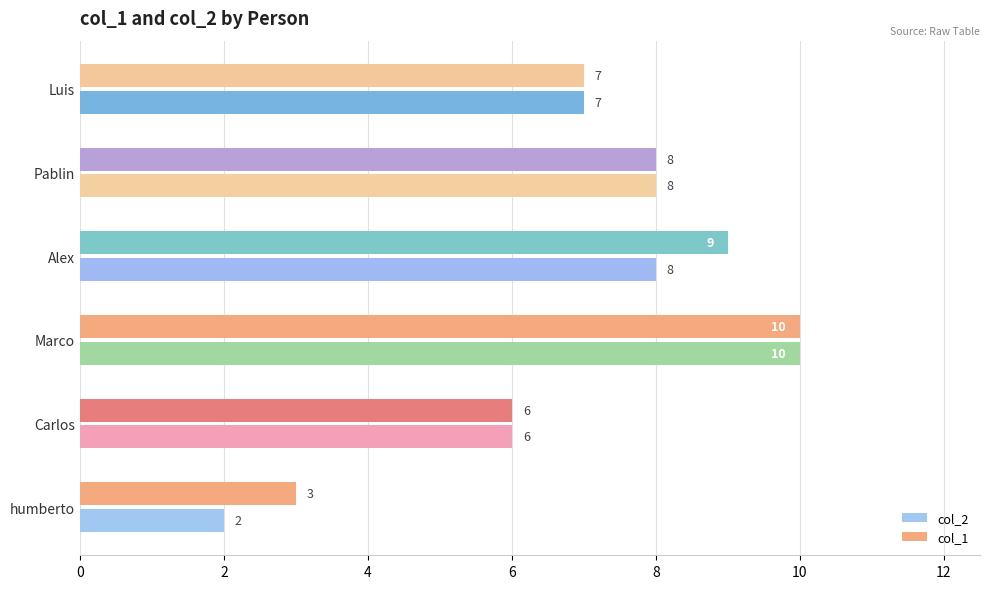

Which series has the largest total across all categories?

col_1